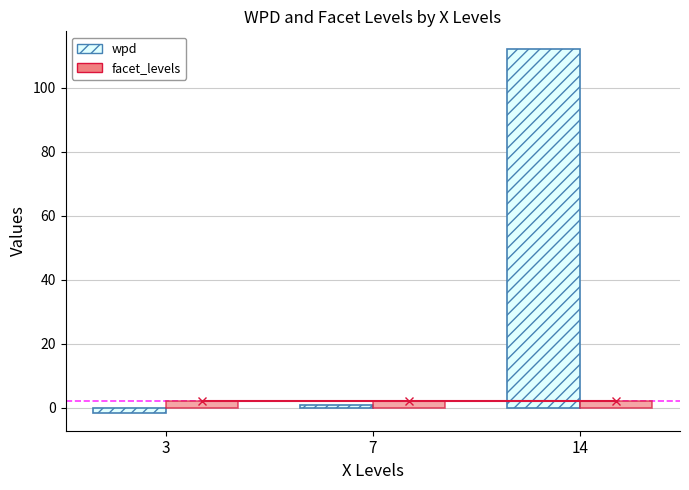

True or false: facet_levels has a value of 2.0 at 3.

True